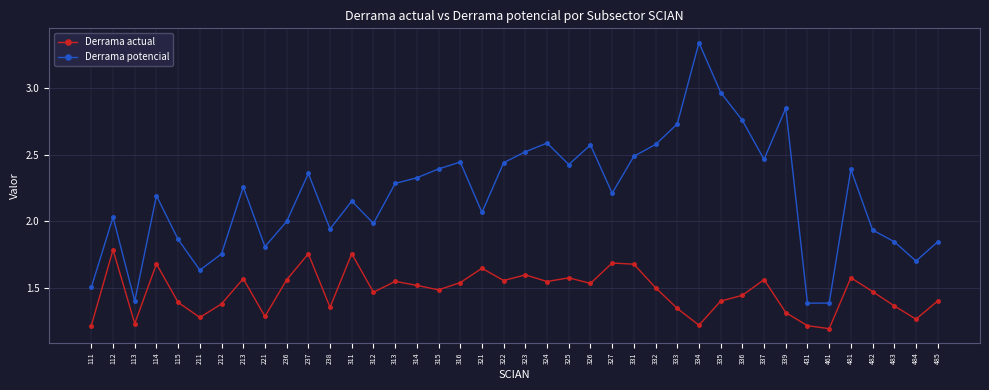

At which category is the sum across all series the highest?

334